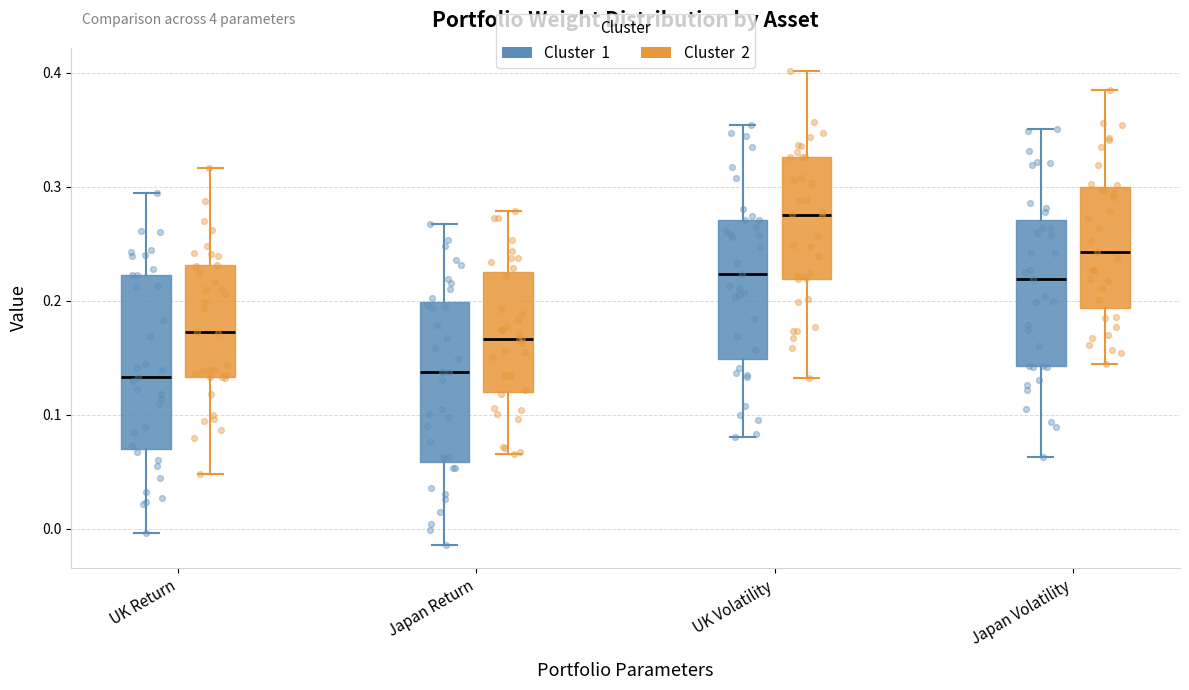

Where does the median line of the box for UK Volatility (Cluster 2) sit on the y-axis? The values are not printed on the chart, so give them approximately, as read against the axis.

0.27